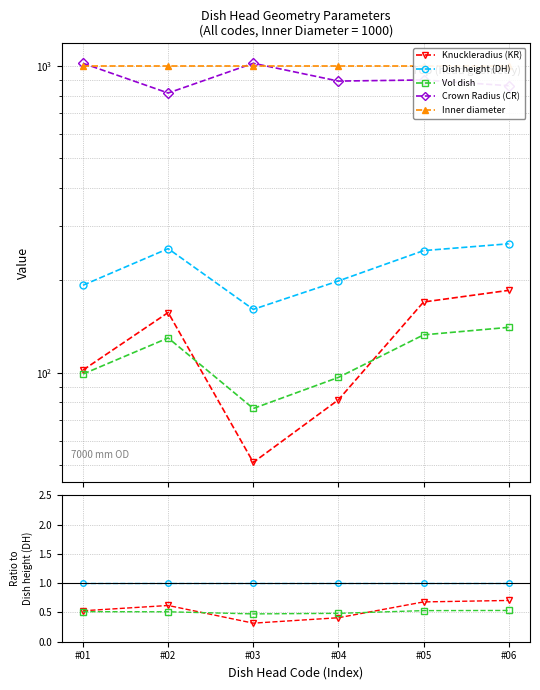

Which category has the highest value across all series?

#03